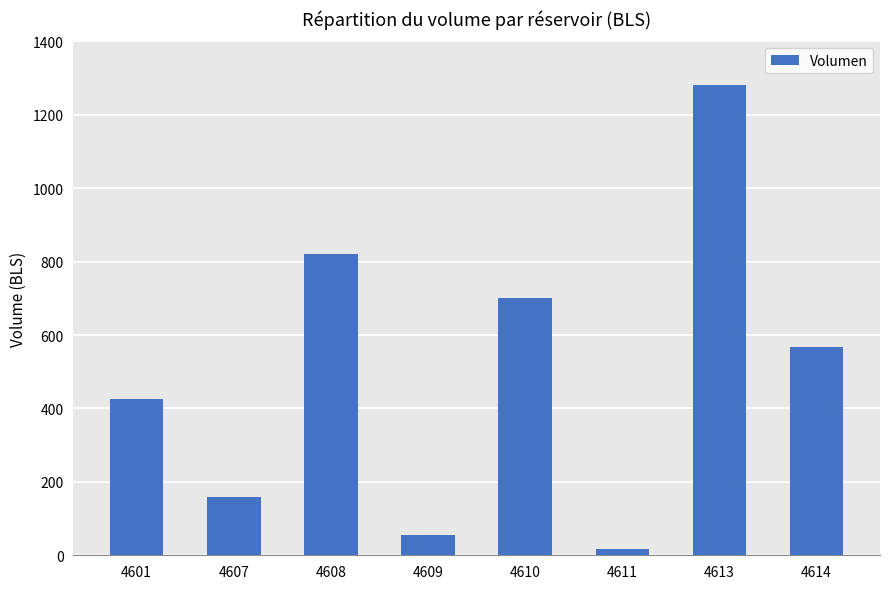

What is the difference between the maximum and minimum values?

1263.0